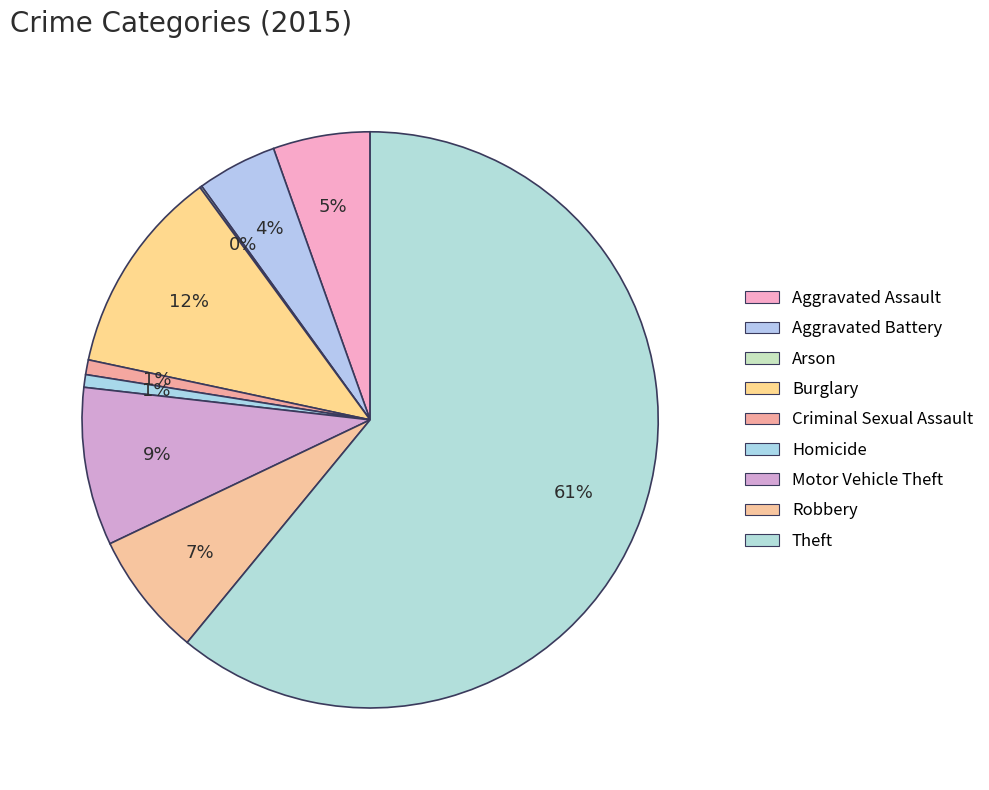

What percentage is the Motor Vehicle Theft slice, to the nearest percent?

9%